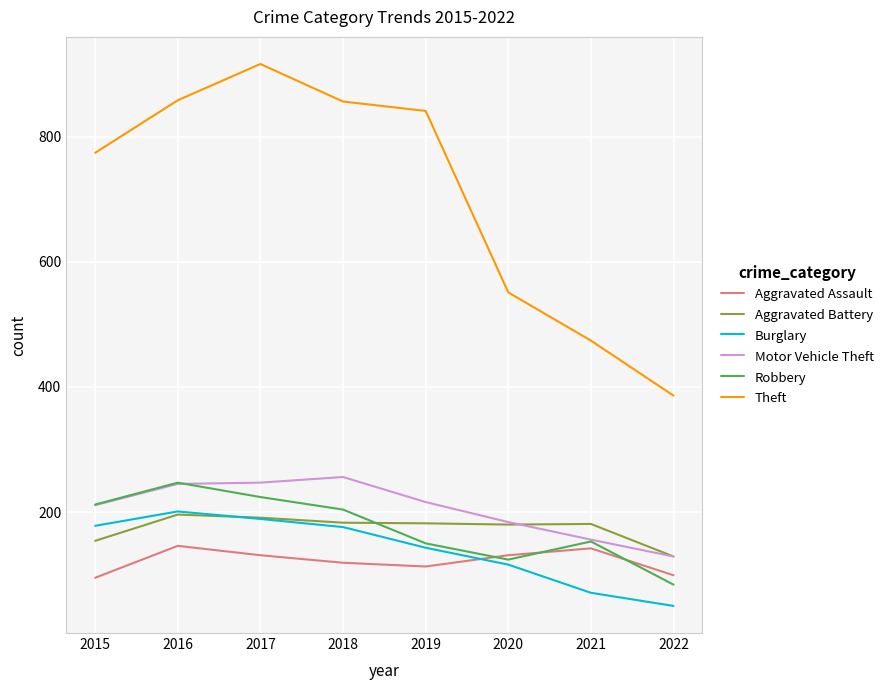

What is the spread (max minus min) of values at 2021?

403